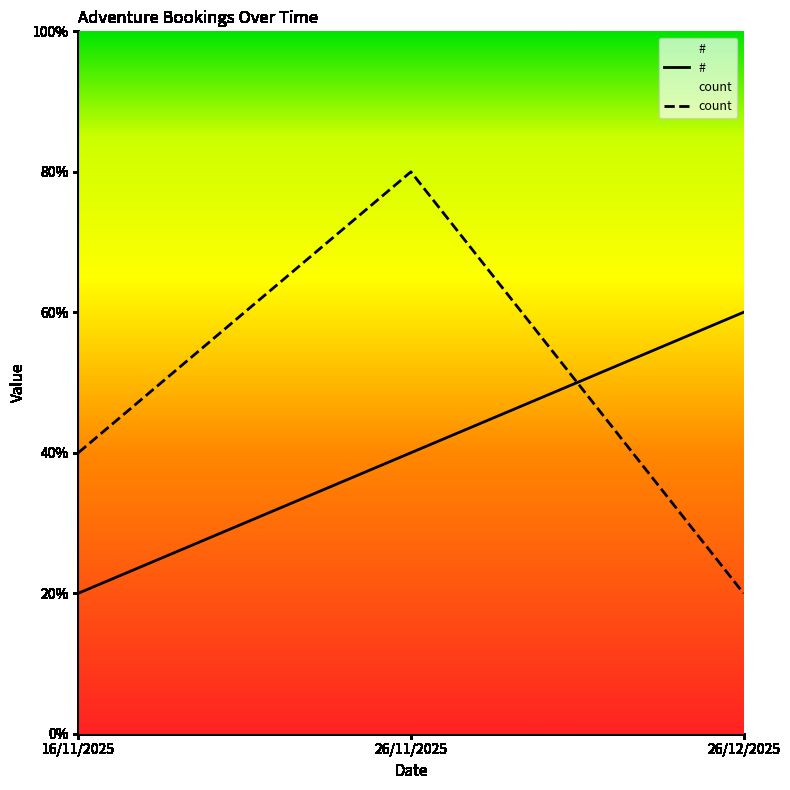

At how many categories does at least one series exceed 1?

3